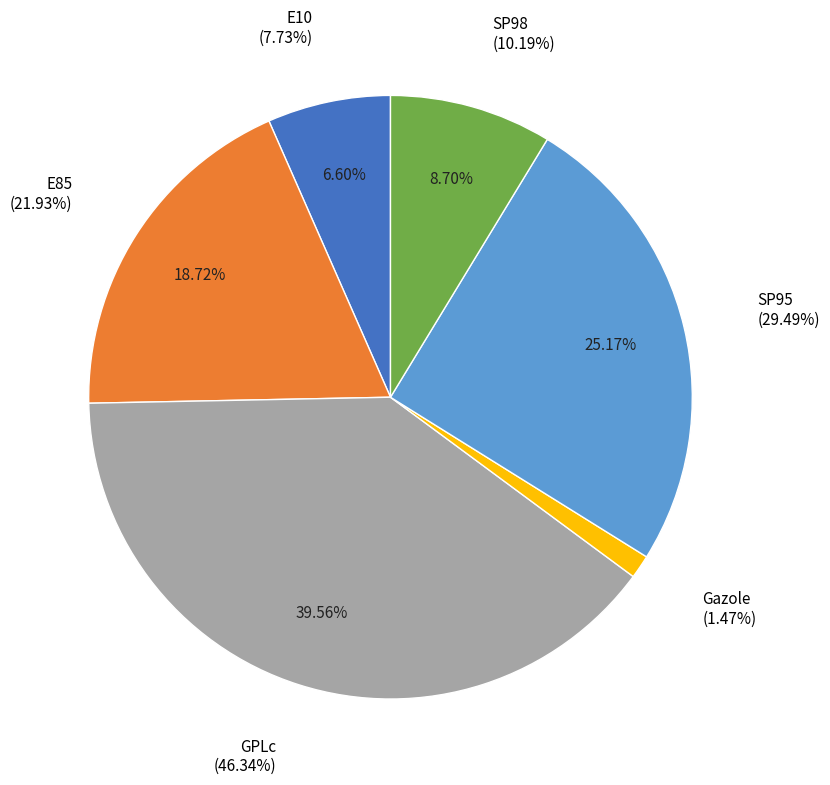

Which slice is the largest?

GPLc